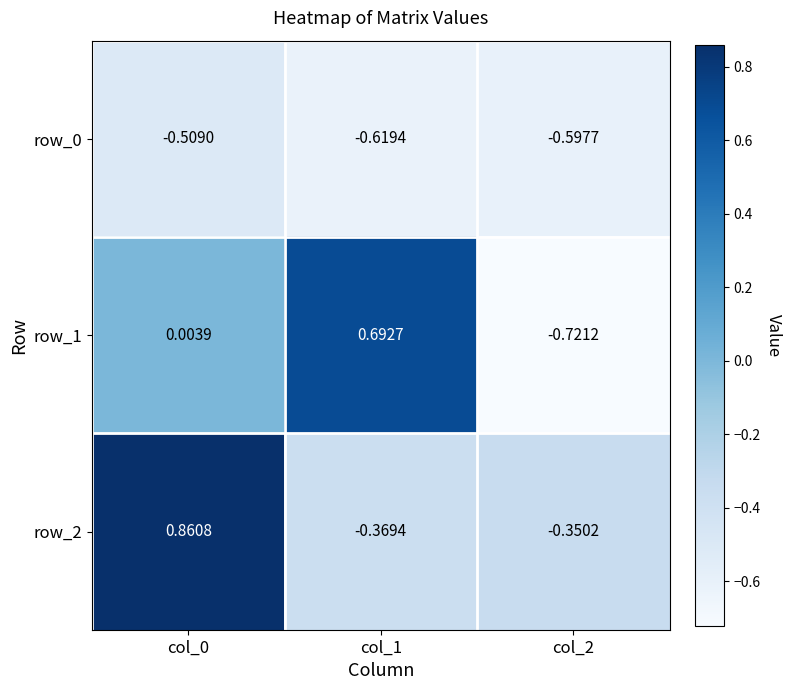

At which label does row_1 reach its minimum?

col_2